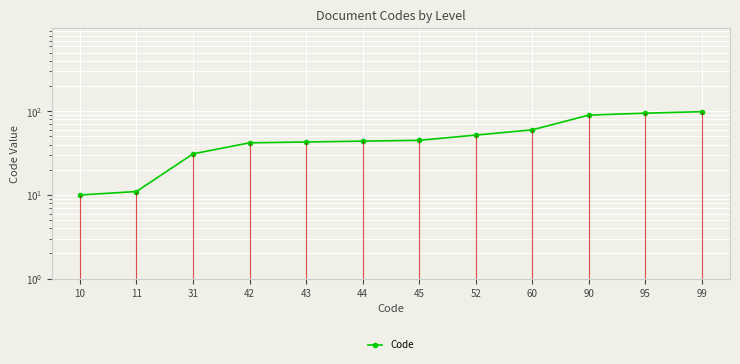

The value at 43 is 43. True or false?

True